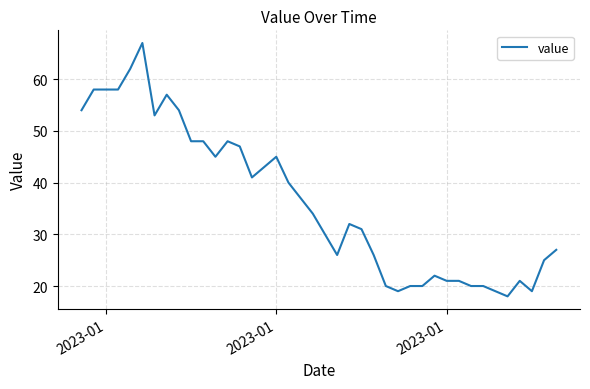

What is the difference between the maximum and minimum values?

49